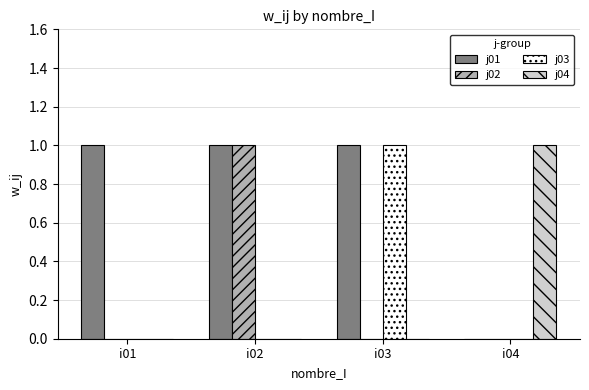

Is the value of j03 at i01 greater than the value of j01 at i03?

No